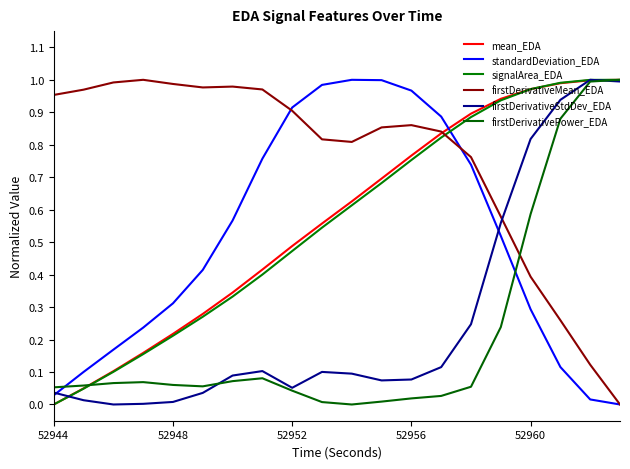

Does the chart have visible grid lines?

No